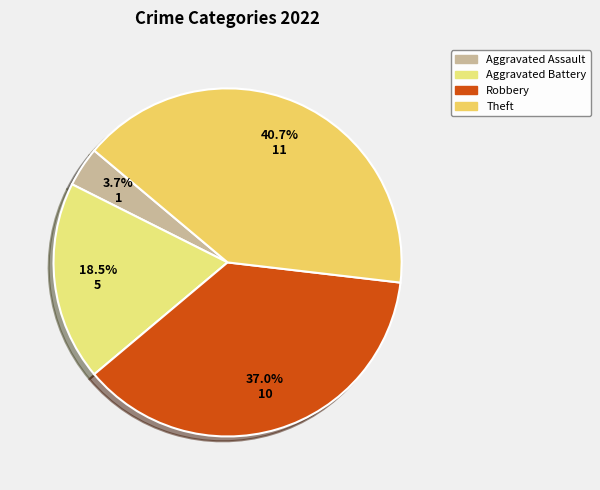

How many slices are in this pie chart?

4